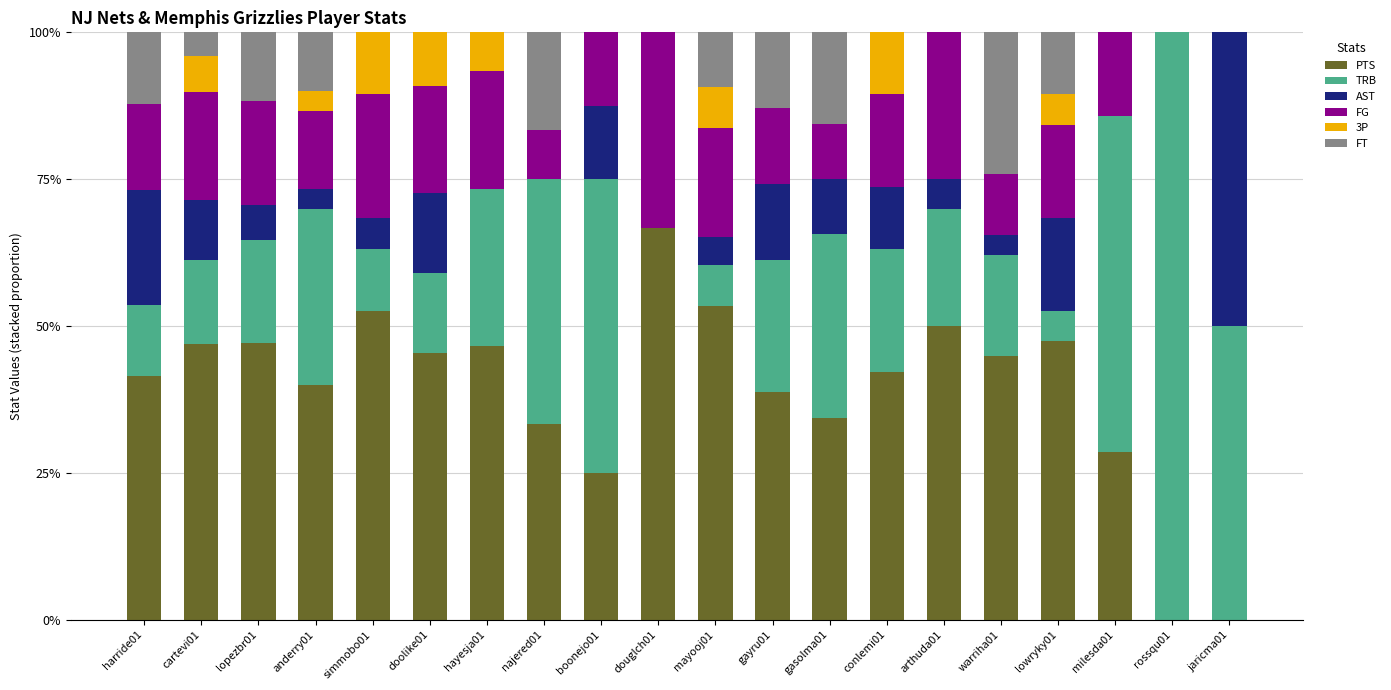

What is the highest value of the PTS series?

66.7